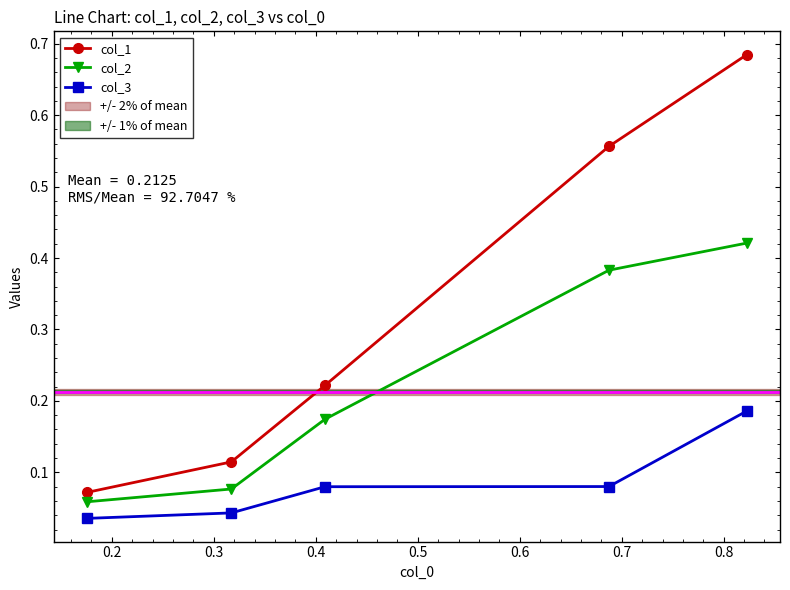

List the series in order of their overall mean, highest first.

col_1, col_2, col_3